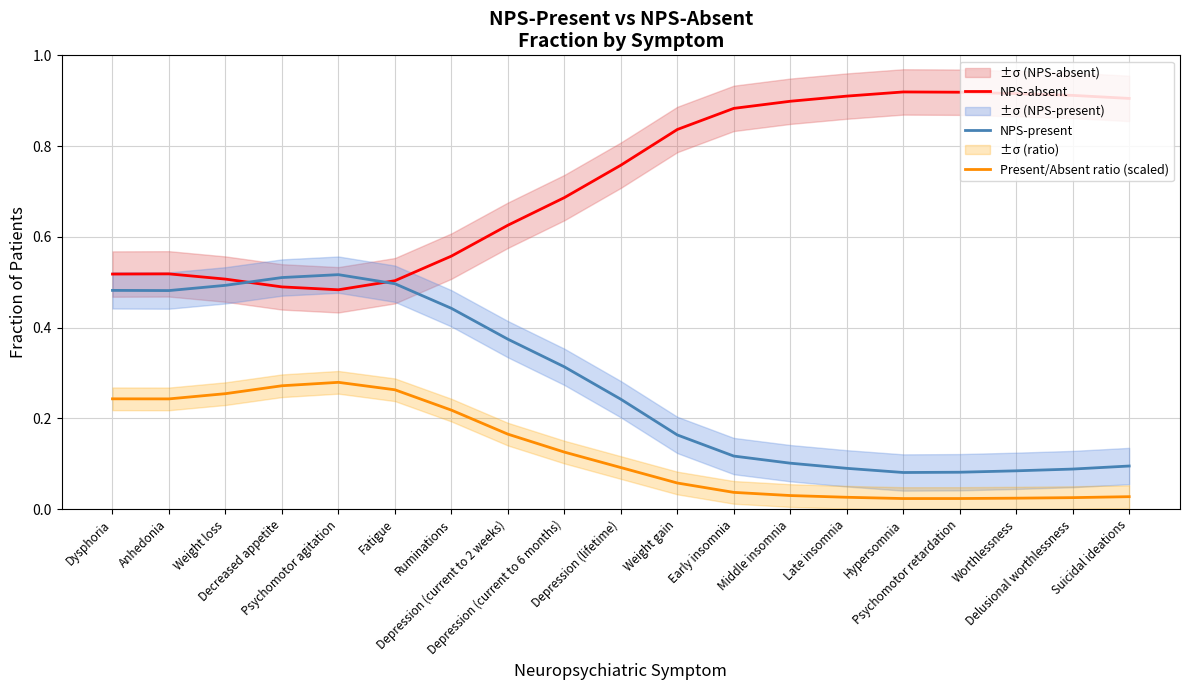

Is it true that Present/Absent ratio (scaled) equals 0.0 at Delusional worthlessness?

True